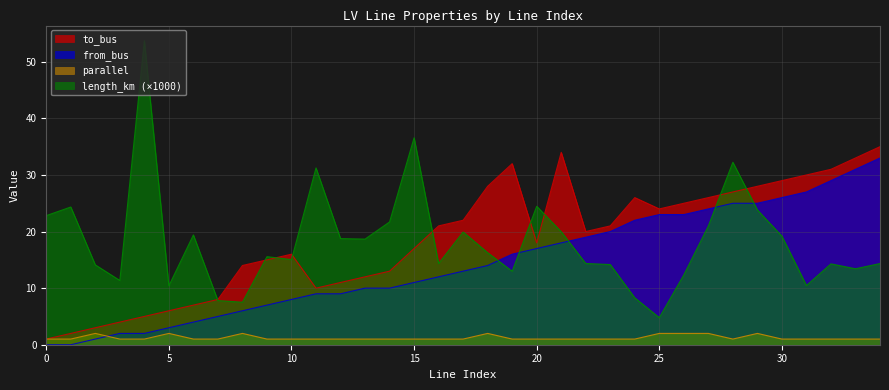

How many data points in length_km are above 15?

19